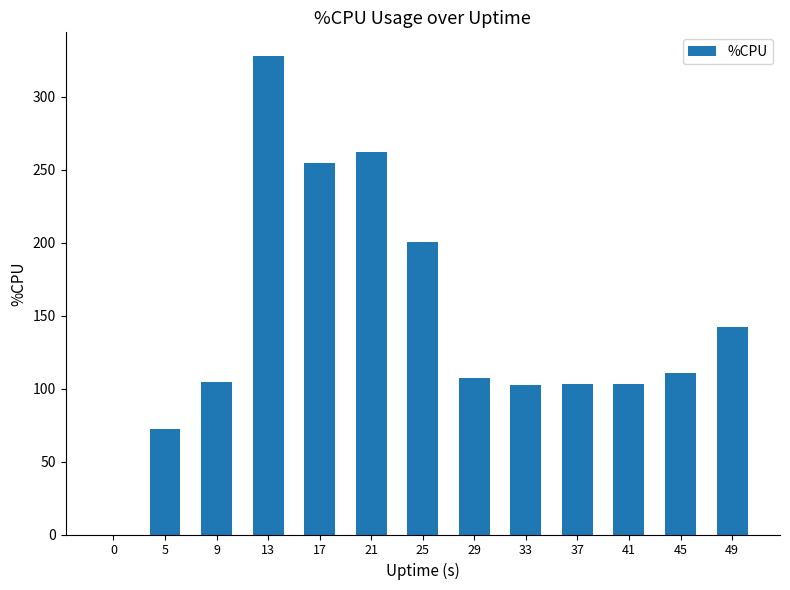

Which category has the highest value across all series?

13